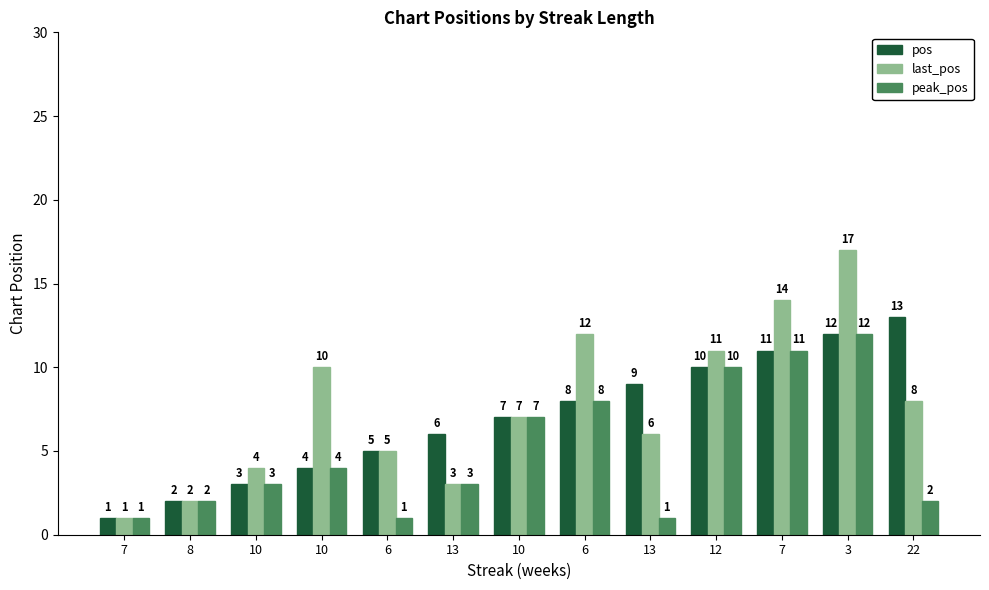

Is it true that last_pos equals 21 at 7?

False